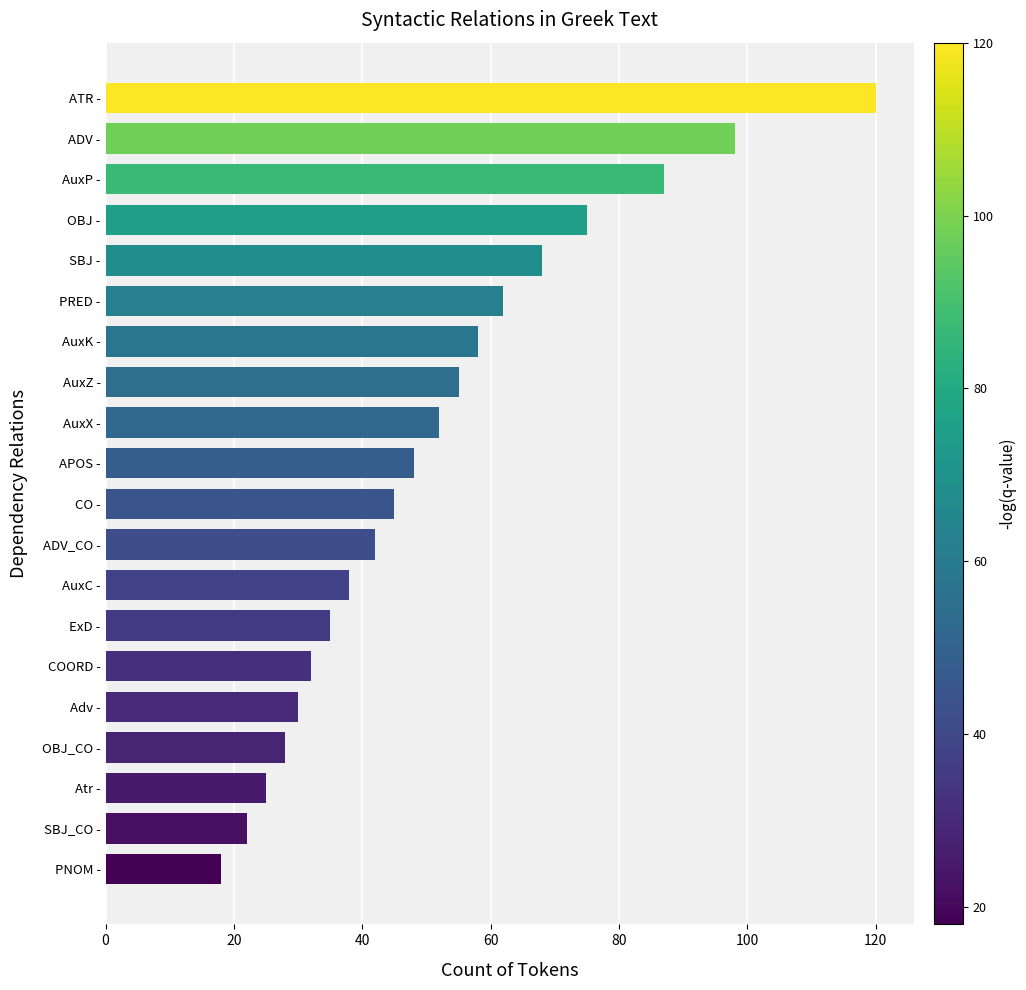

Reading bottom to top, extract all data points from this chart.

PNOM -=18	SBJ_CO -=22	Atr -=25	OBJ_CO -=28	Adv -=30	COORD -=32	ExD -=35	AuxC -=38	ADV_CO -=42	CO -=45	APOS -=48	AuxX -=52	AuxZ -=55	AuxK -=58	PRED -=62	SBJ -=68	OBJ -=75	AuxP -=87	ADV -=98	ATR -=120